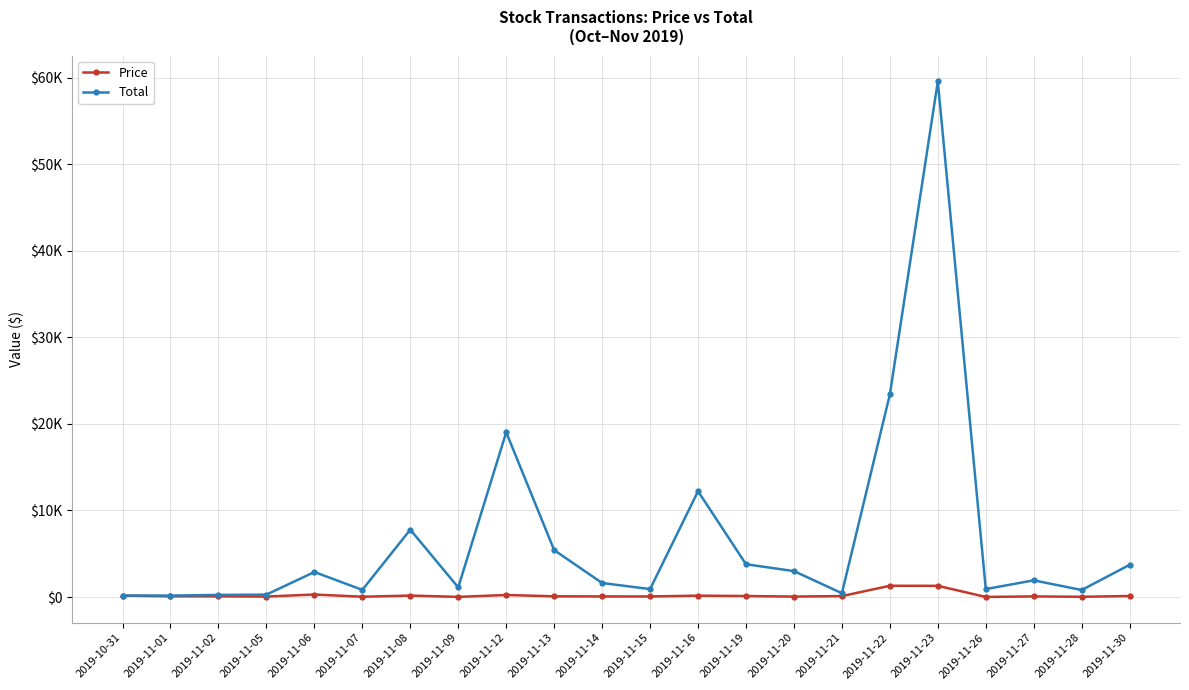

What is the highest value of the Price series?

1300.1